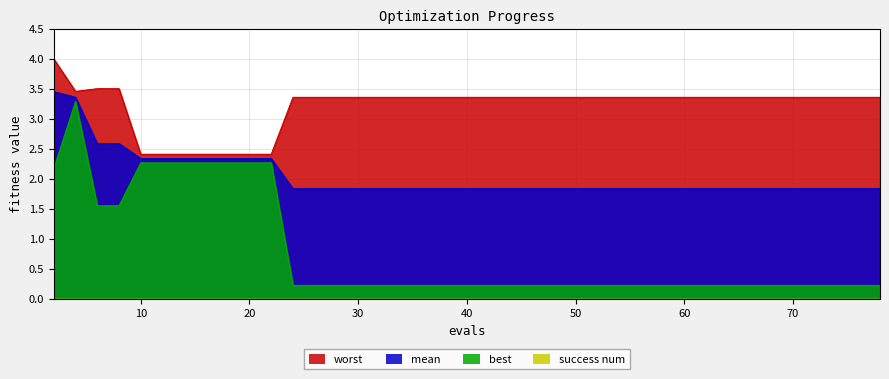

Rank the categories by best value from lowest to highest.

24, 26, 28, 30, 32, 34, 36, 37, 39, 41, 43, 45, 47, 49, 51, 53, 55, 57, 59, 61, 63, 65, 67, 69, 71, 73, 75, 76, 78, 6, 8, 2, 10, 12, 14, 16, 18, 20, 22, 4